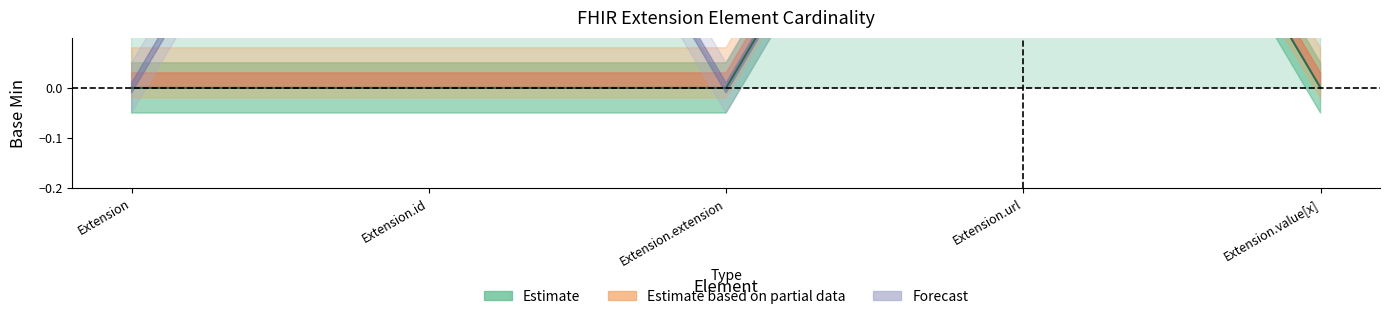

Which category has the lowest value across all series?

Extension